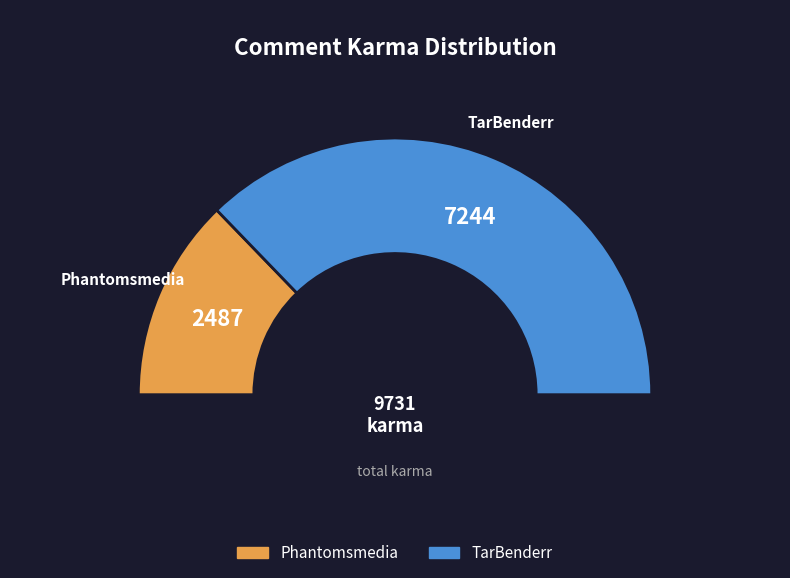

To the nearest percent, what is the difference between the TarBenderr and Phantomsmedia slice percentages?

49%